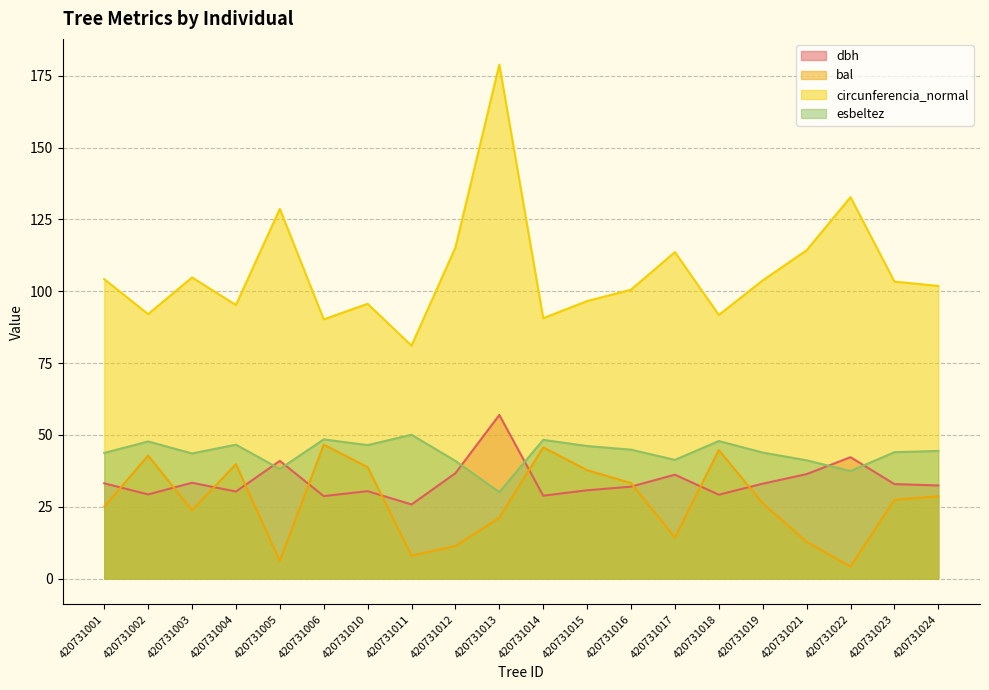

Read the bal value at 420731005.

6.1